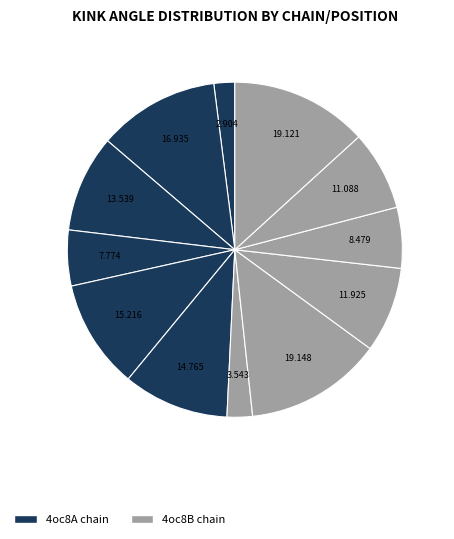

How many slices are in this pie chart?

12